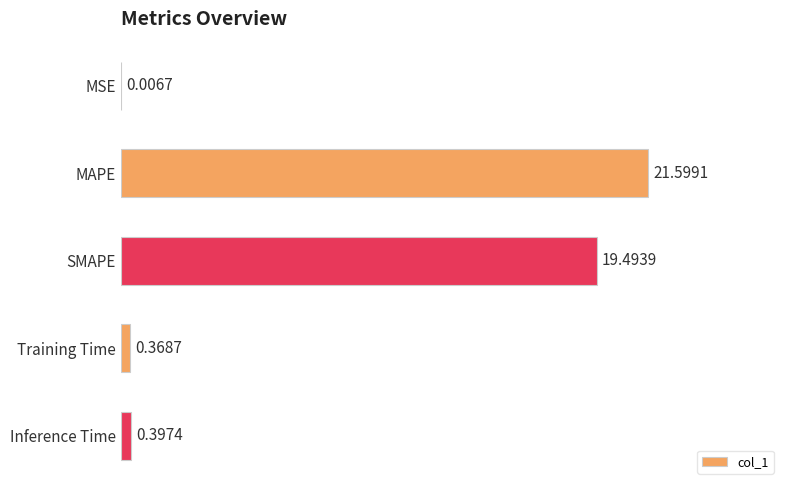

What is the change in value from MAPE to SMAPE?

-2.1